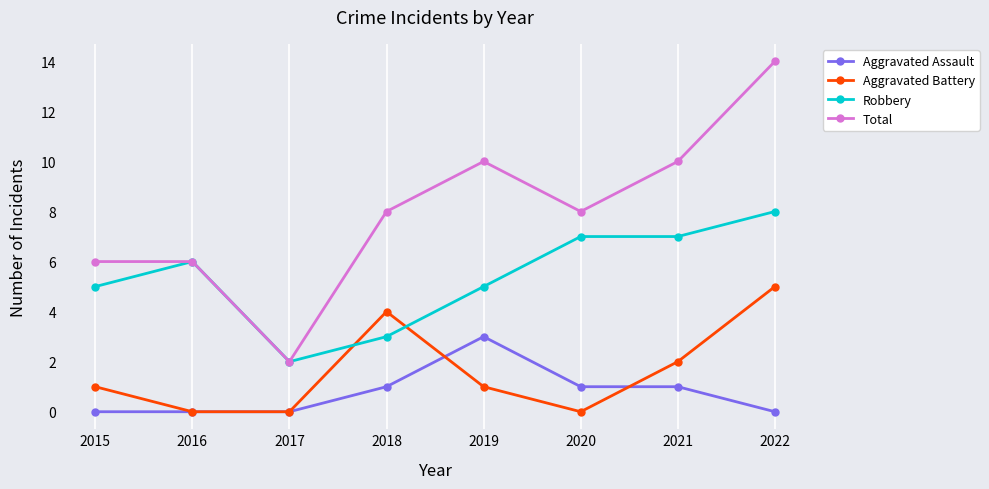

What are all the series names shown in the legend?

Aggravated Assault, Aggravated Battery, Robbery, Total